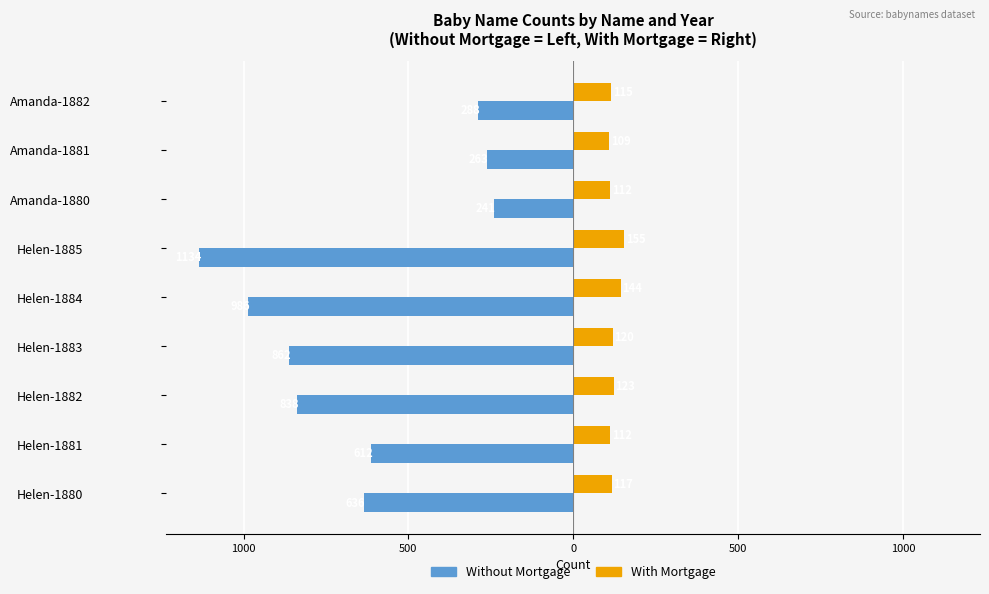

What is the difference between the maximum and minimum values in the Without Mortgage series?

893